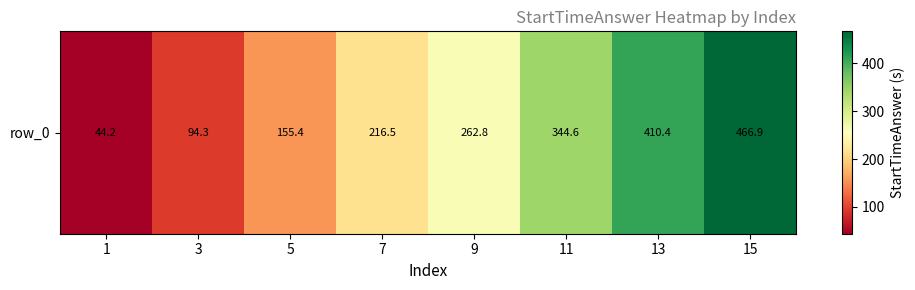

Rank the categories by value from highest to lowest.

15, 13, 11, 9, 7, 5, 3, 1